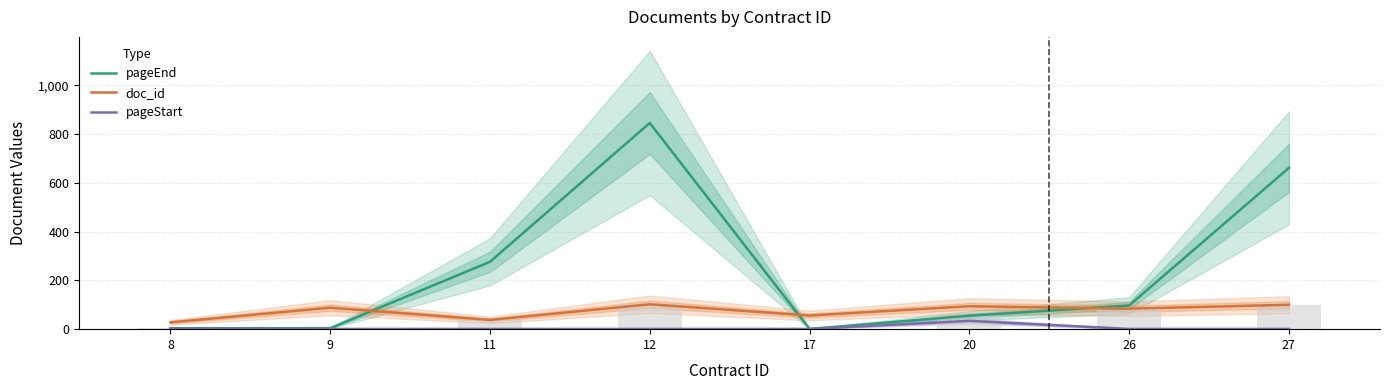

Between 9 and 11, which series saw the biggest shift?

pageEnd